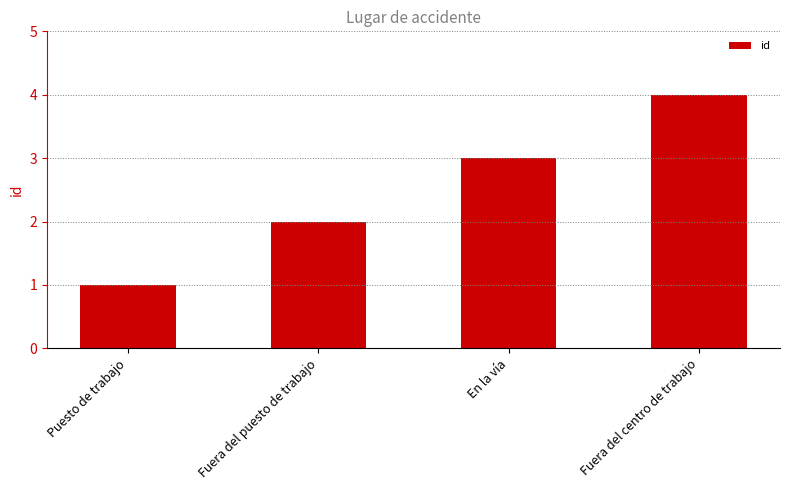

True or false: the data shows 2 at Puesto de trabajo.

False